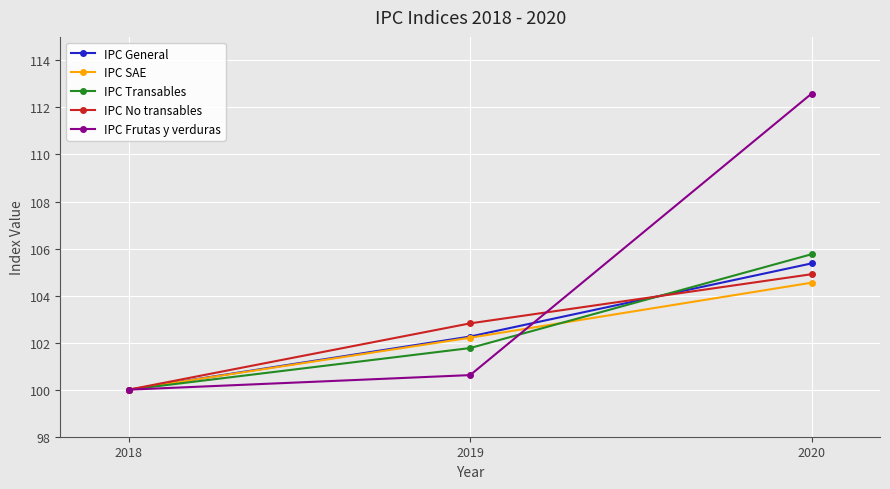

Which series changed the most between 2018 and 2020?

IPC Frutas y verduras